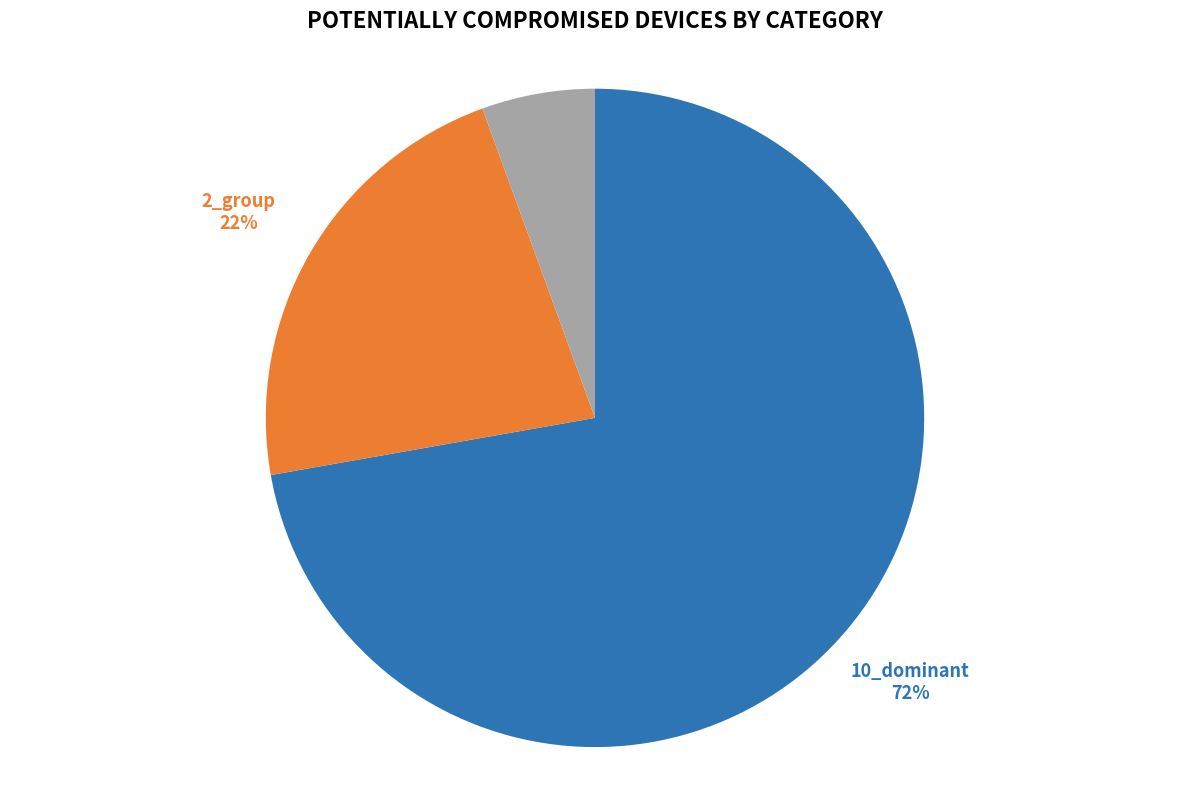

Is there a majority slice in this chart?

Yes